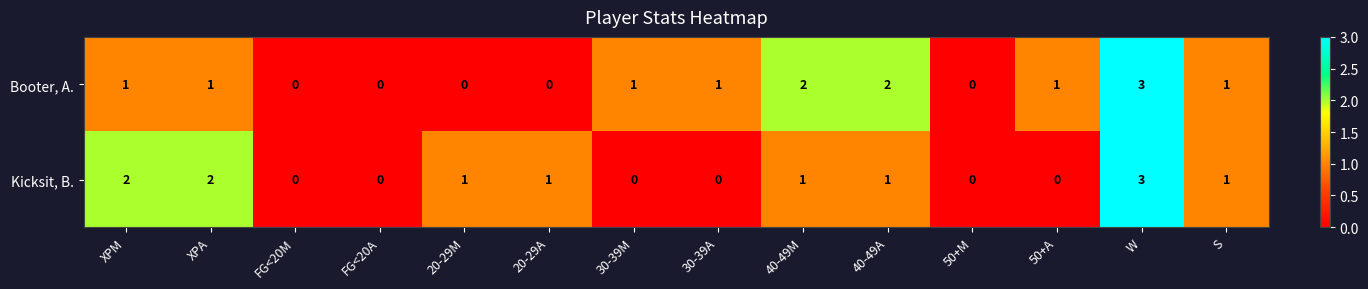

Reading left to right, extract all data points from this chart.

Booter, A.: XPM=1	XPA=1	FG<20M=0	FG<20A=0	20-29M=0	20-29A=0	30-39M=1	30-39A=1	40-49M=2	40-49A=2	50+M=0	50+A=1	W=3	S=1
Kicksit, B.: XPM=2	XPA=2	FG<20M=0	FG<20A=0	20-29M=1	20-29A=1	30-39M=0	30-39A=0	40-49M=1	40-49A=1	50+M=0	50+A=0	W=3	S=1